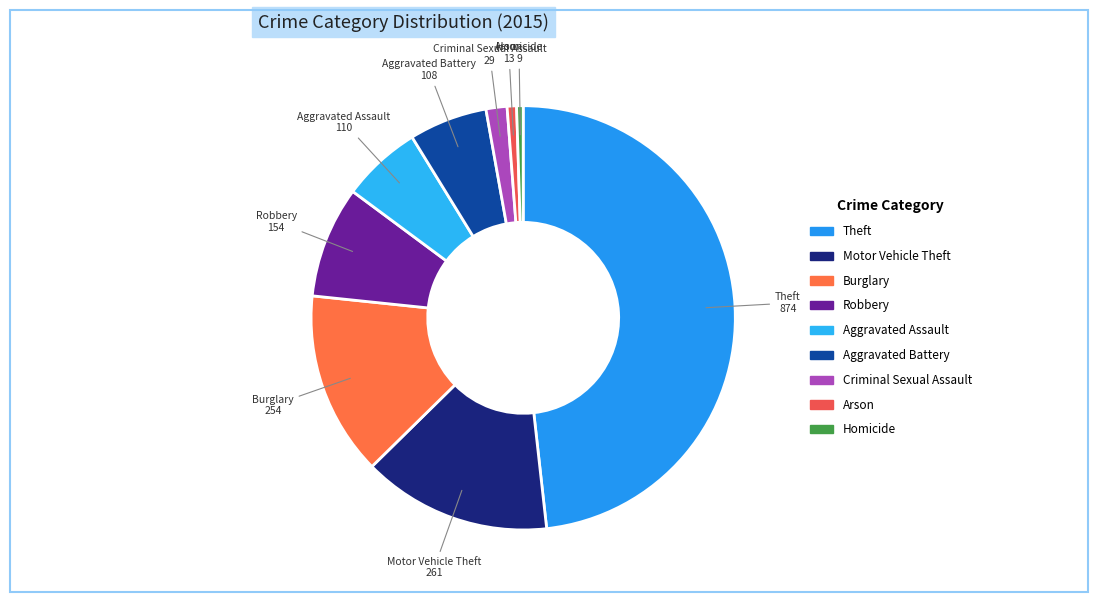

Between Robbery and Homicide, which is larger?

Robbery